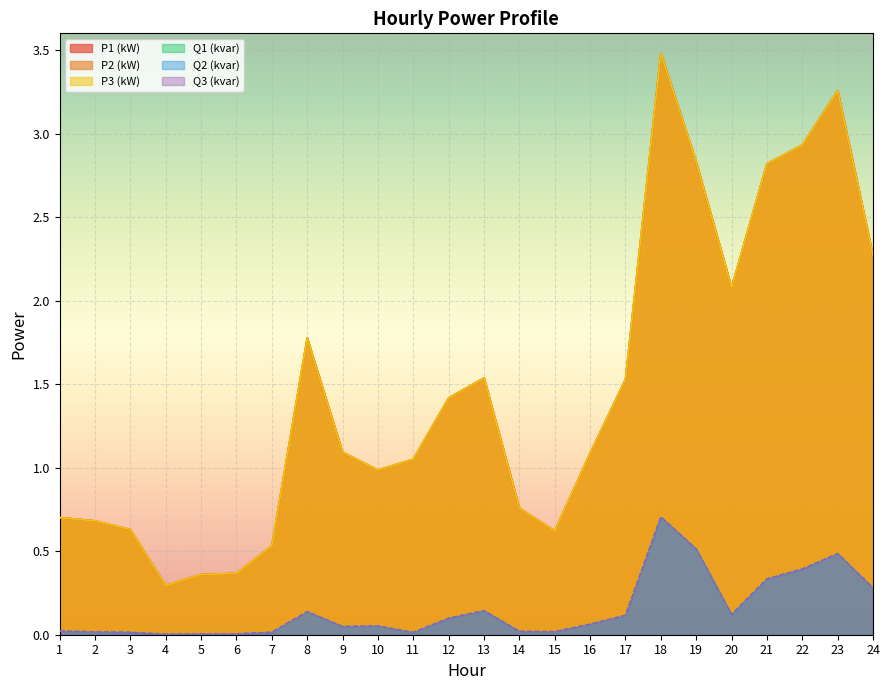

Which series has the widest spread of values?

P1 (kW)